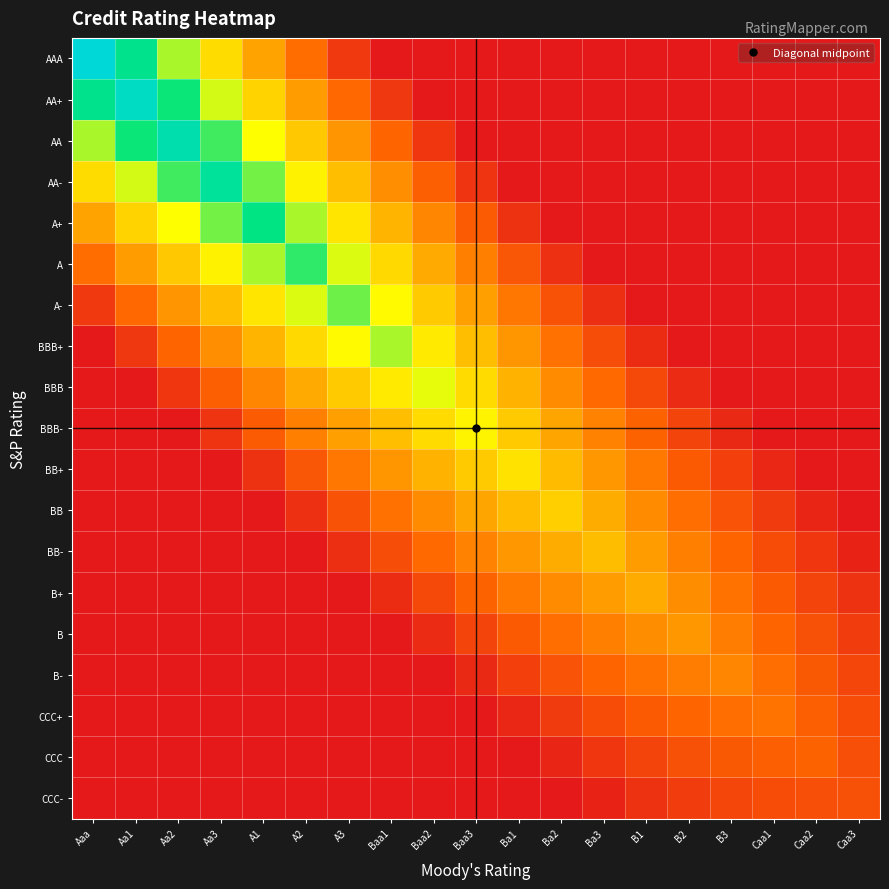

Which series has the largest total across all categories?

A+